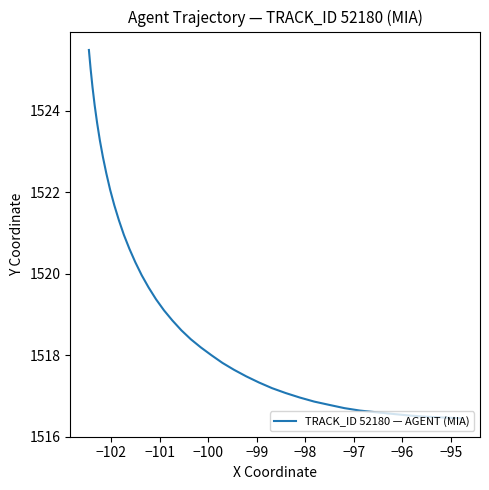

Does the chart have visible grid lines?

No